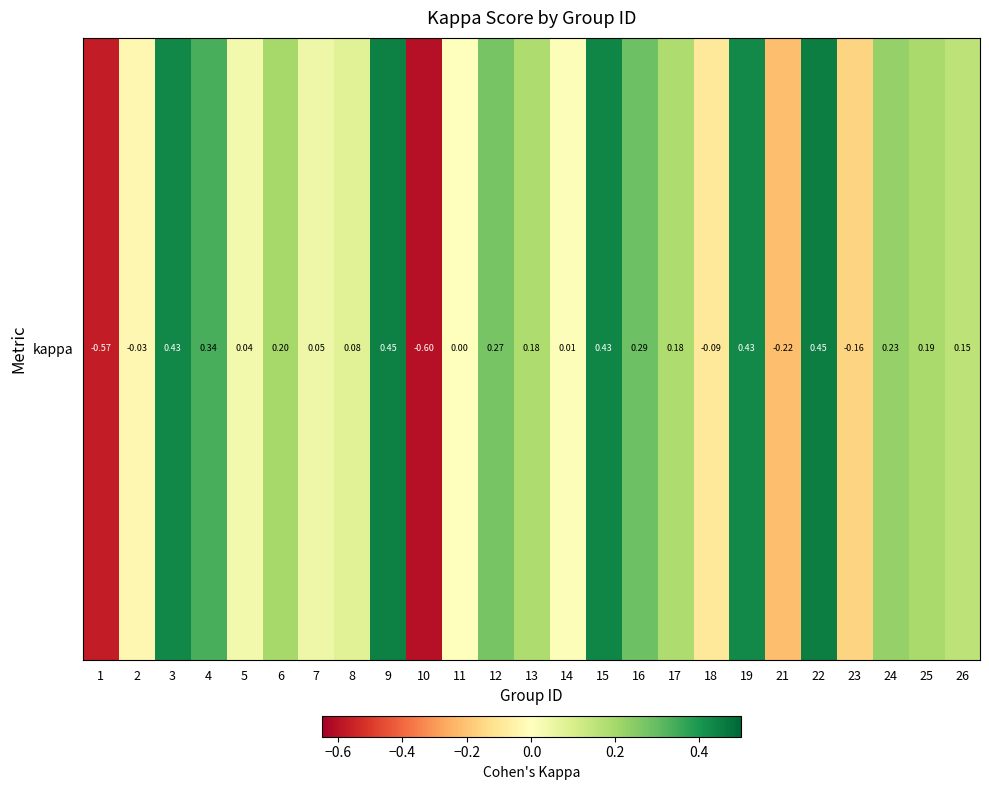

What is the sum of the values at 3 and 14?

0.4